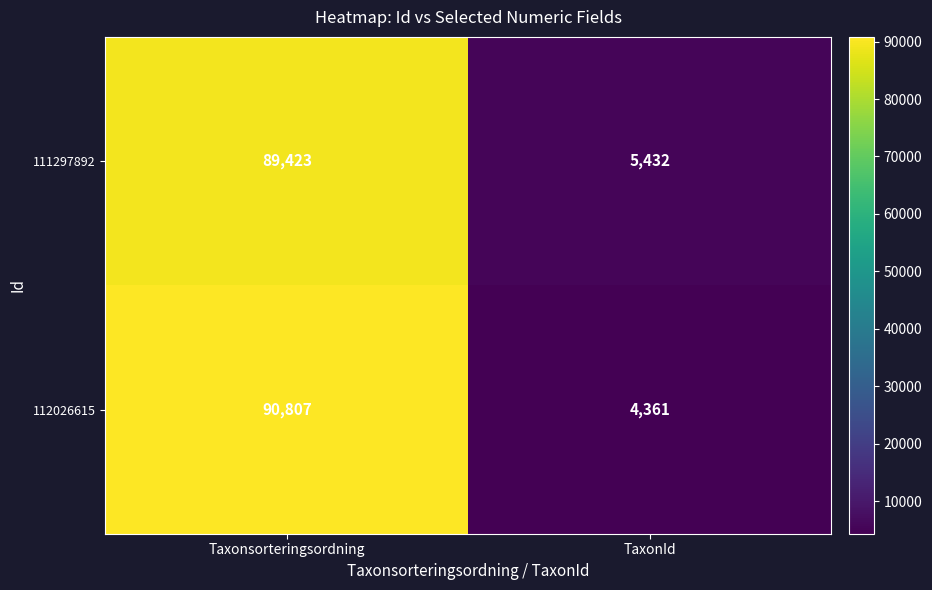

At TaxonId, list the series in order from largest to smallest.

111297892, 112026615